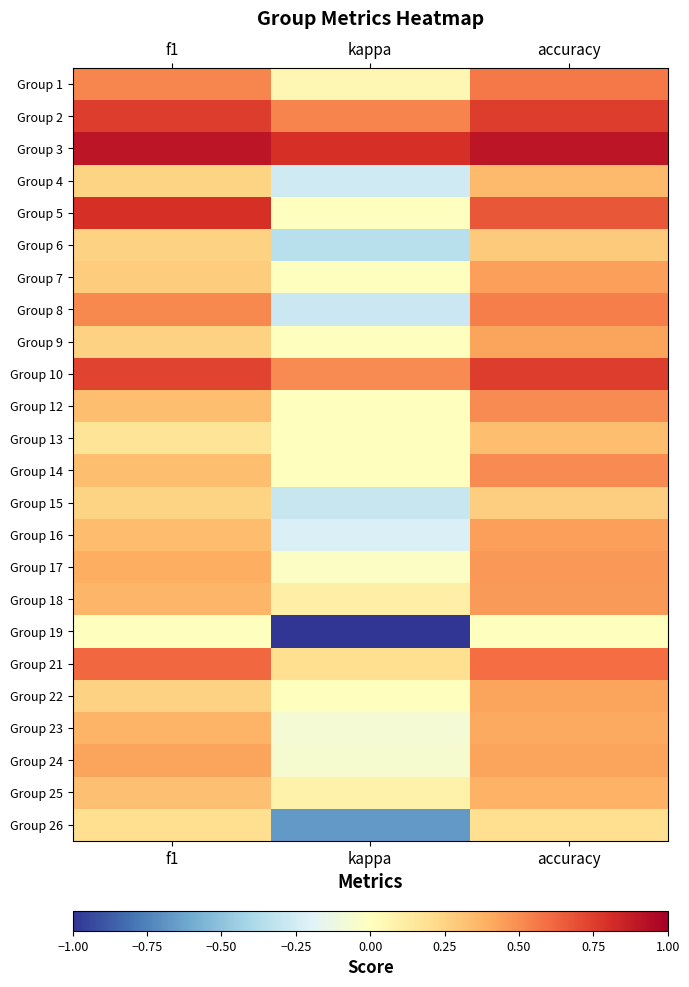

At how many categories does at least one series exceed 0?

3